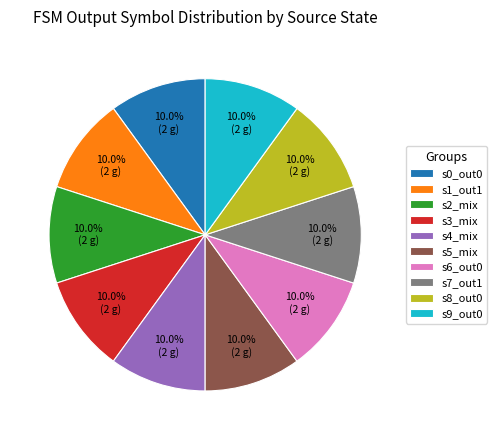

Does s1_out1 represent more than half of the total?

No